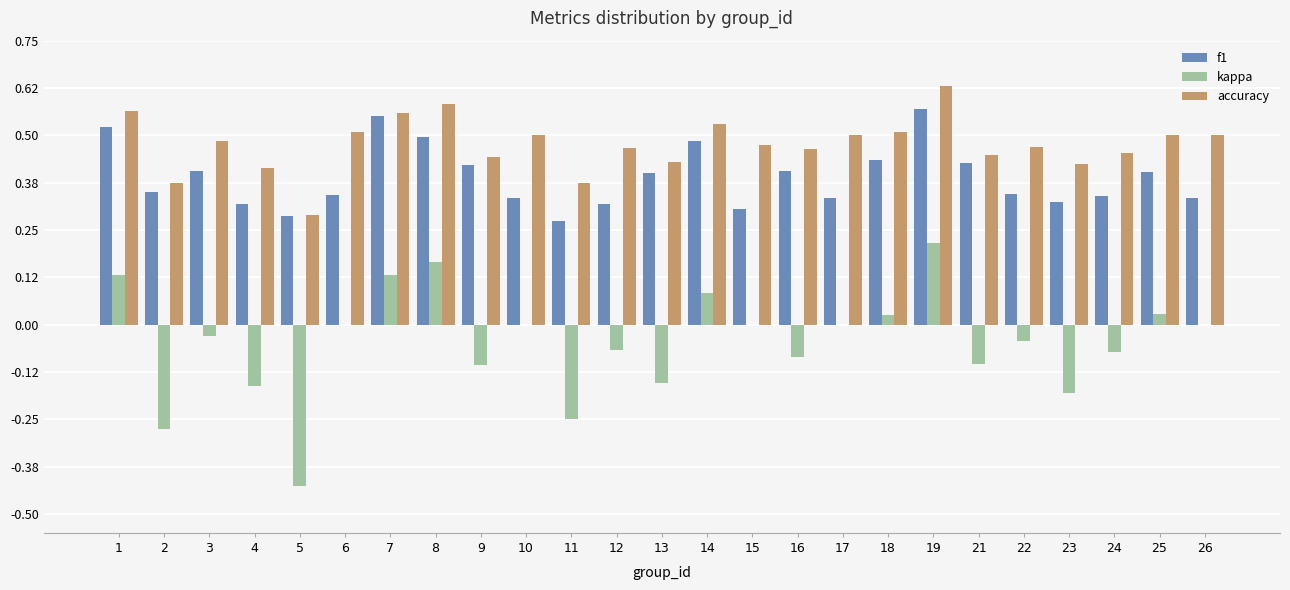

How many series are shown in this chart?

3